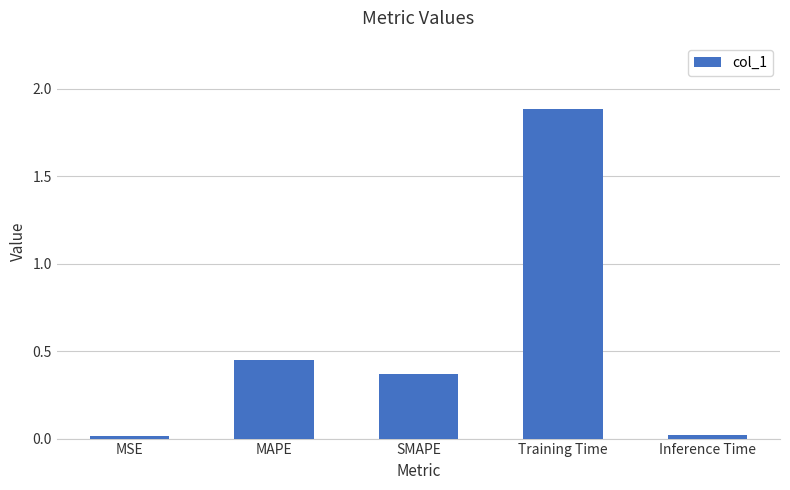

What is the label of the 5th bar from the left?

Inference Time